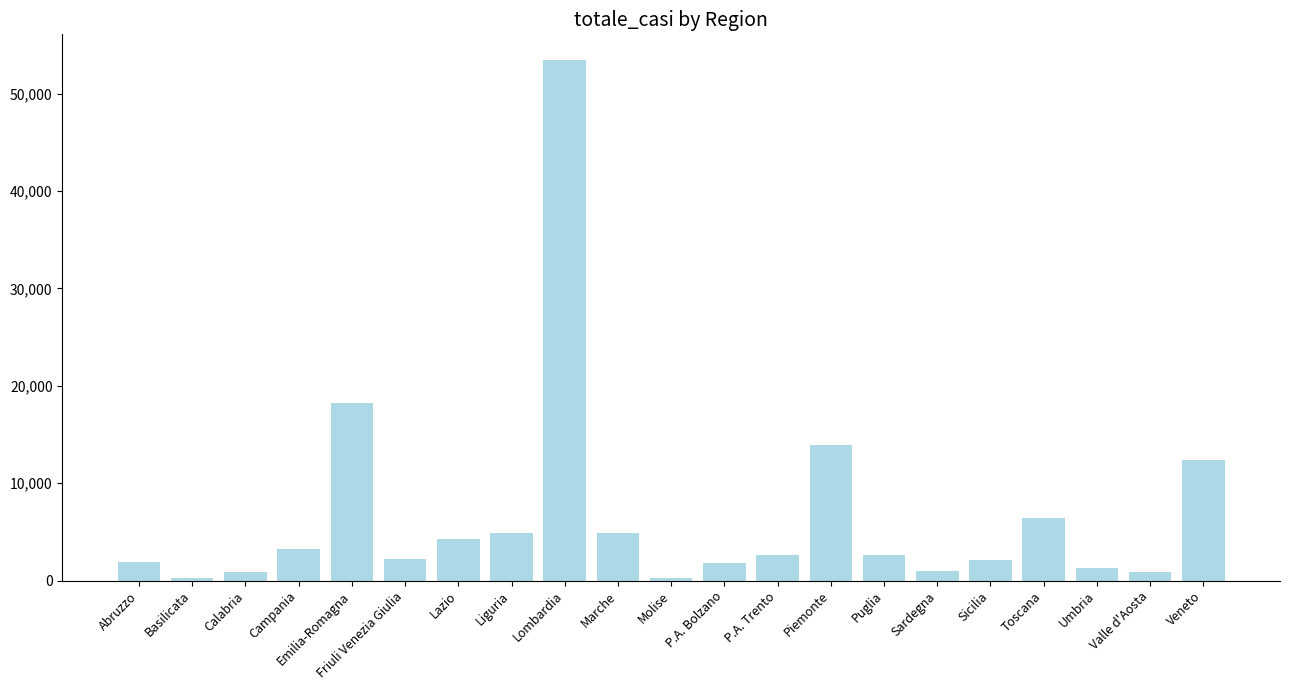

Which label corresponds to the largest value in the chart?

Lombardia